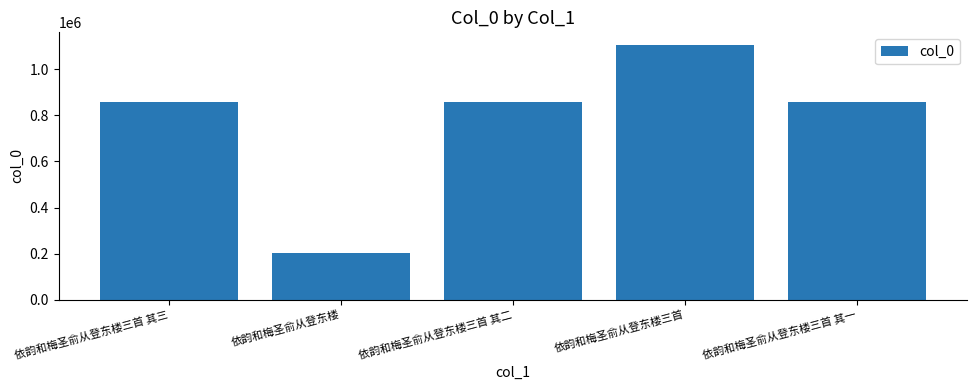

Which has a higher value, 依韵和梅圣俞从登东楼 or 依韵和梅圣俞从登东楼三首 其一?

依韵和梅圣俞从登东楼三首 其一